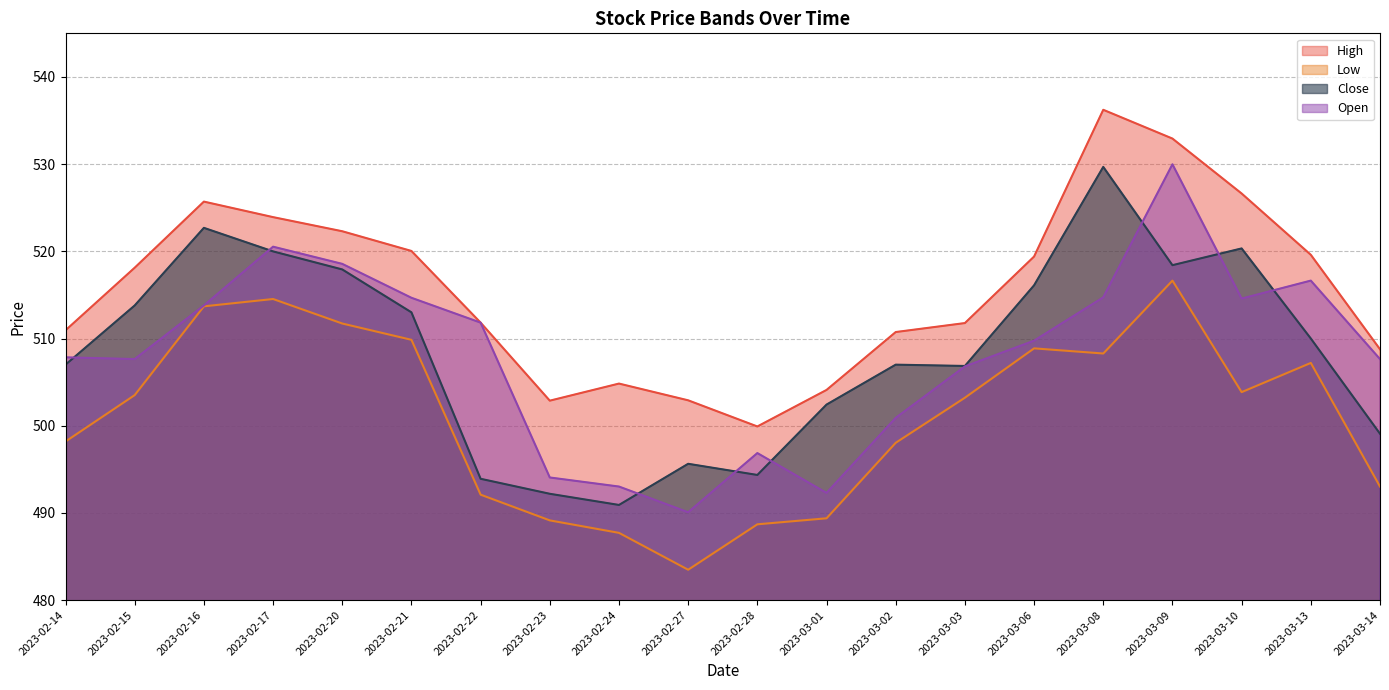

Is the value of Close at 2023-02-16 greater than the value of High at 2023-03-10?

No